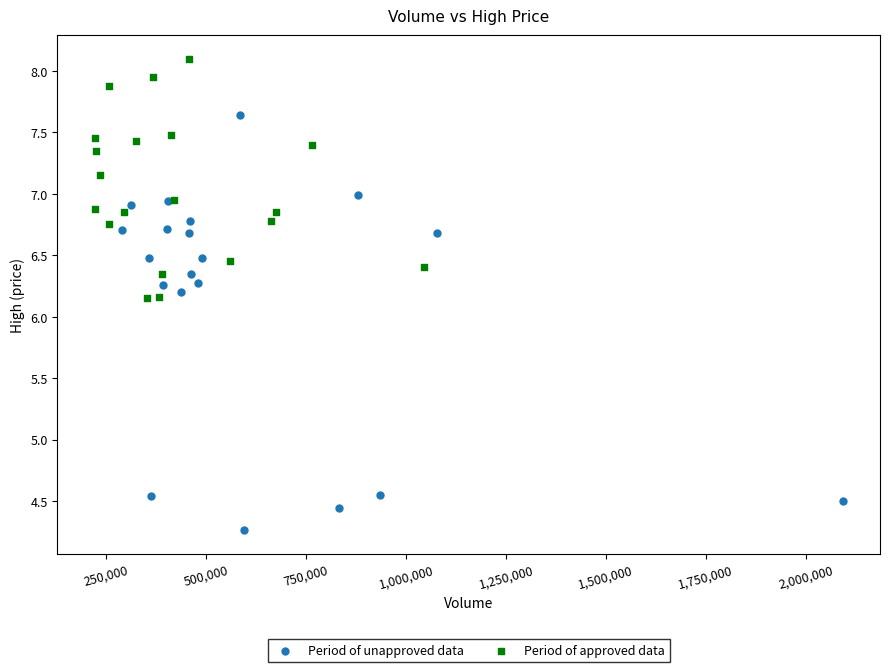

What are all the series names shown in the legend?

Period of unapproved data, Period of approved data